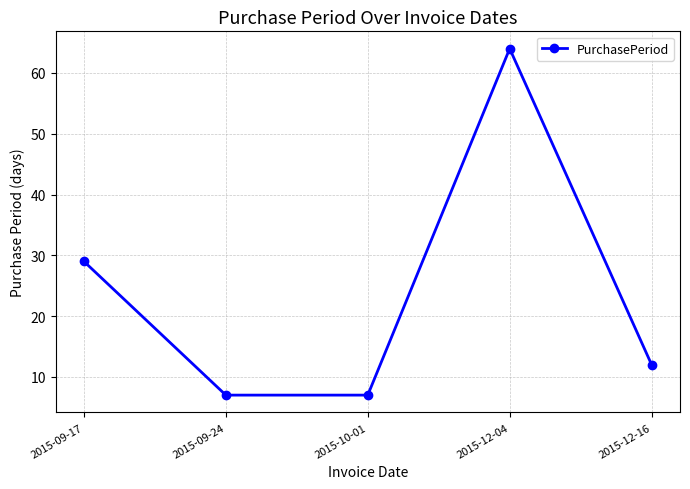

The value at 2015-12-04 is 35. True or false?

False